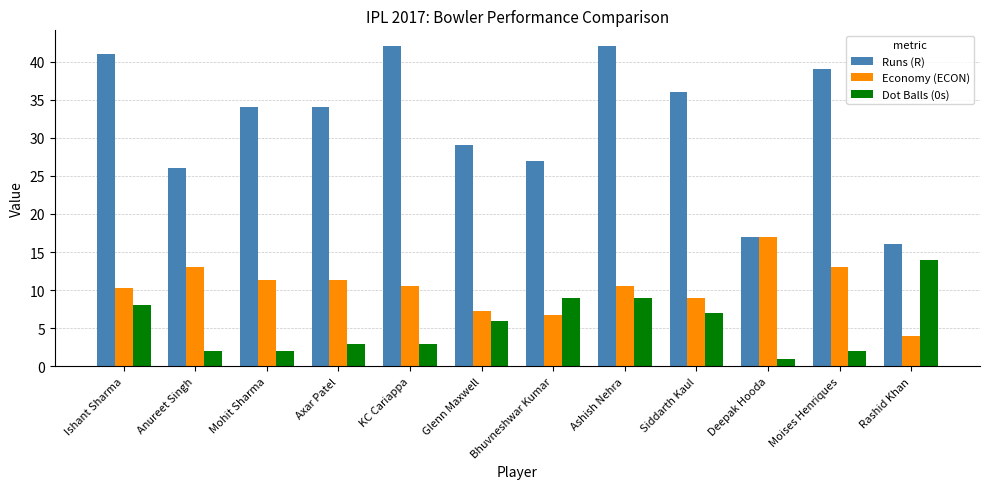

What is the total value across all series at Moises Henriques?

54.0